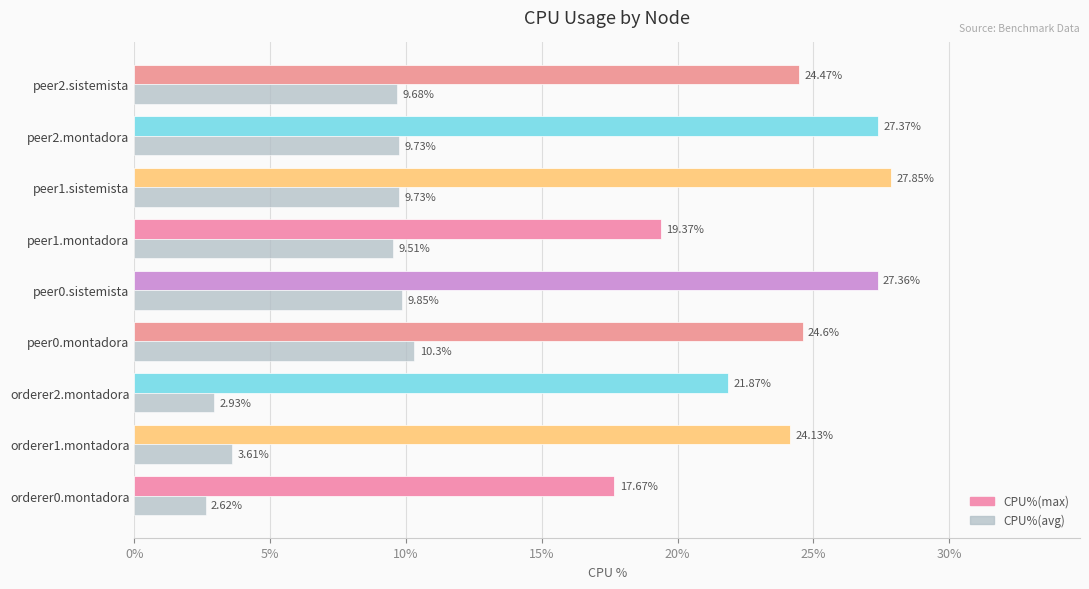

What is the spread (max minus min) of values at peer2.sistemista?

14.8